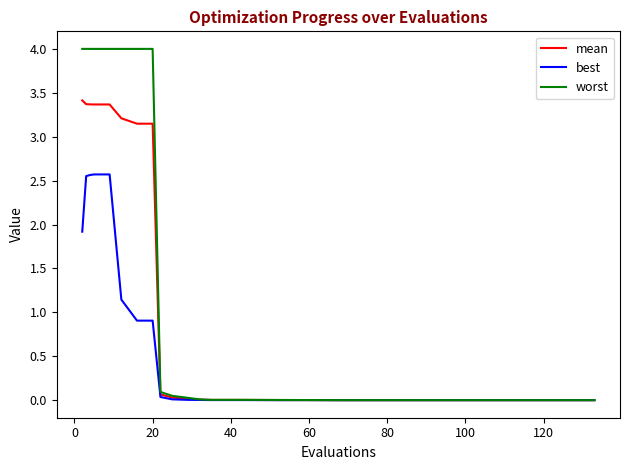

What is the maximum value for mean?

3.4